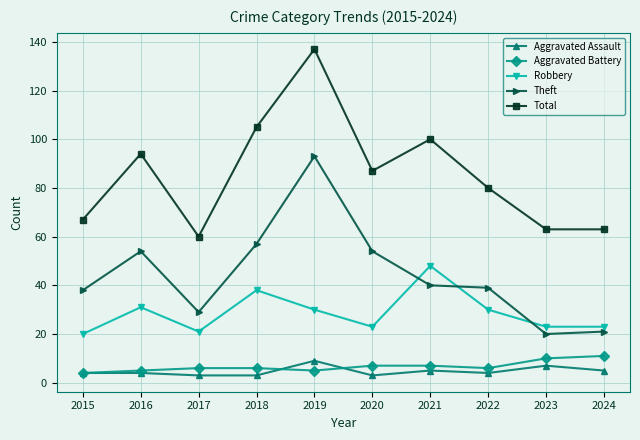

What is the difference between the maximum and minimum values in the Robbery series?

28